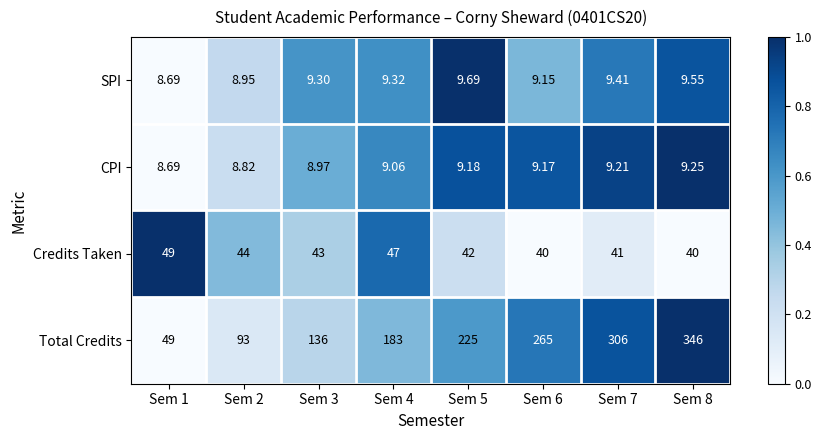

Which series has the largest total across all categories?

Total Credits